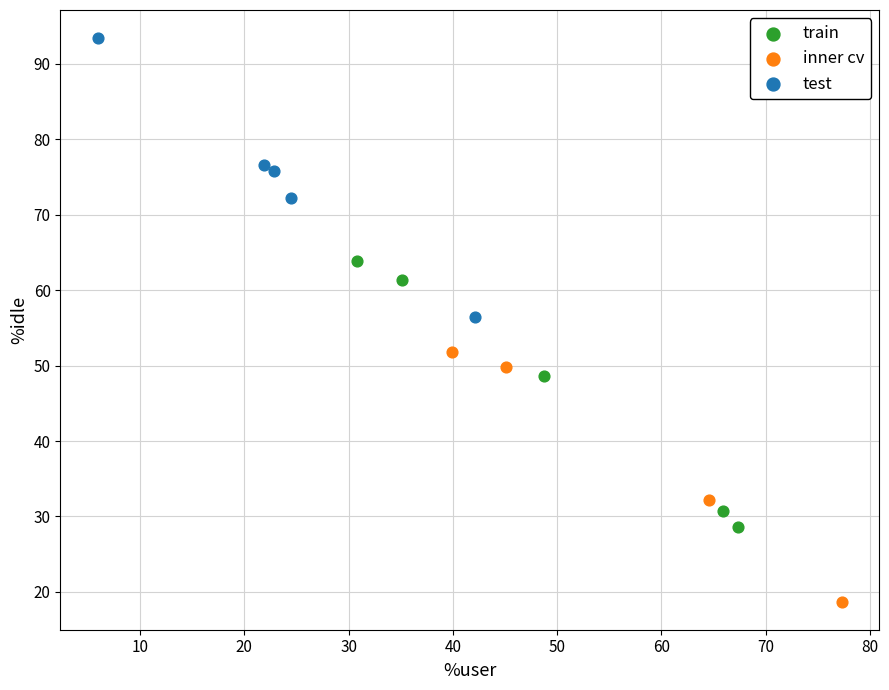

Which series reaches the minimum Y coordinate?

inner cv